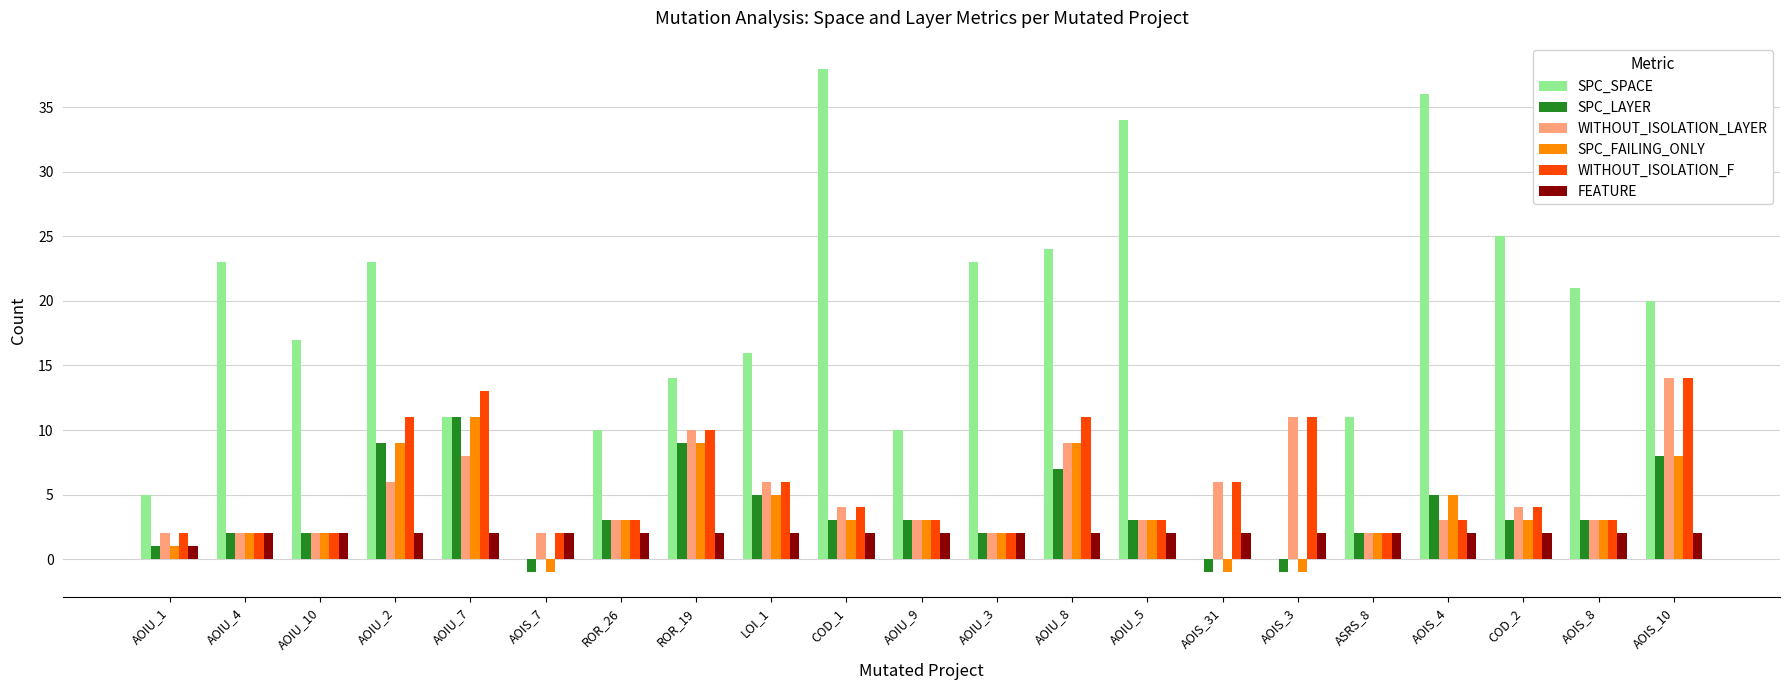

What is the sum of all WITHOUT_ISOLATION_LAYER values?

105